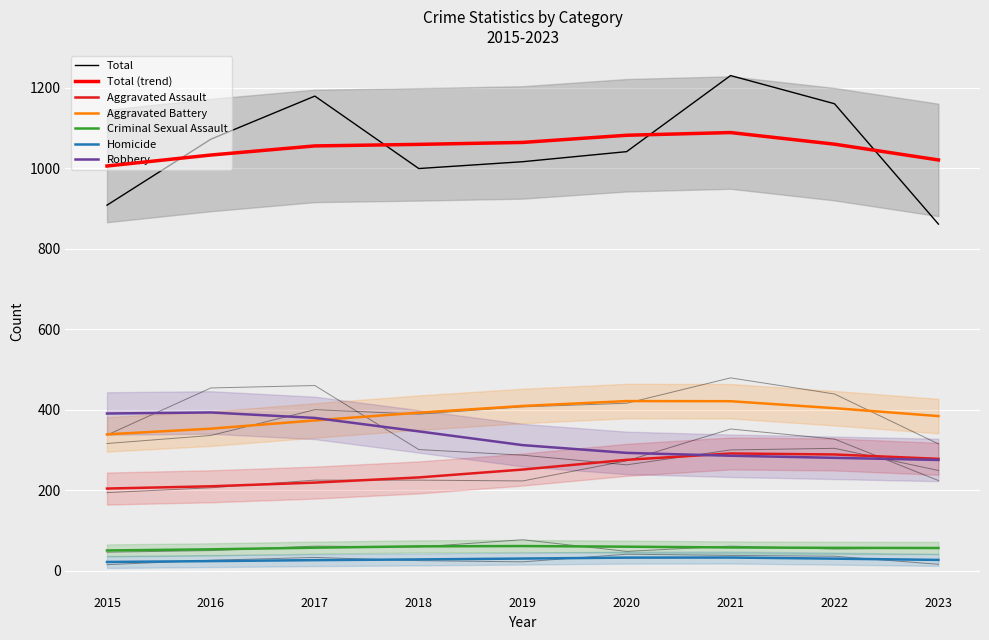

Which category has the lowest value across all series?

2015